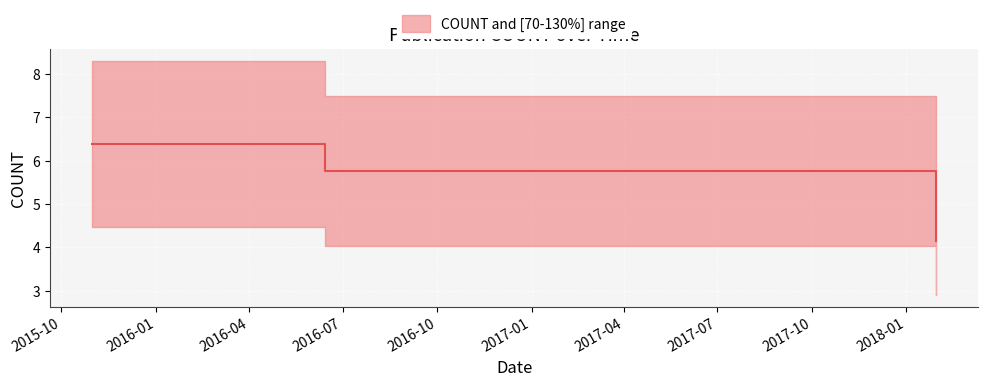

How many series are shown in this chart?

1